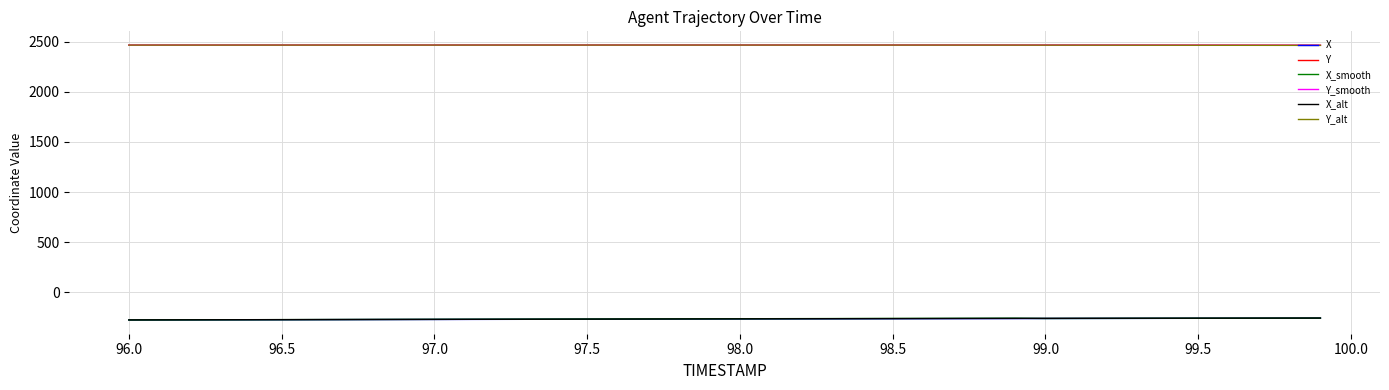

How many series are shown in this chart?

6